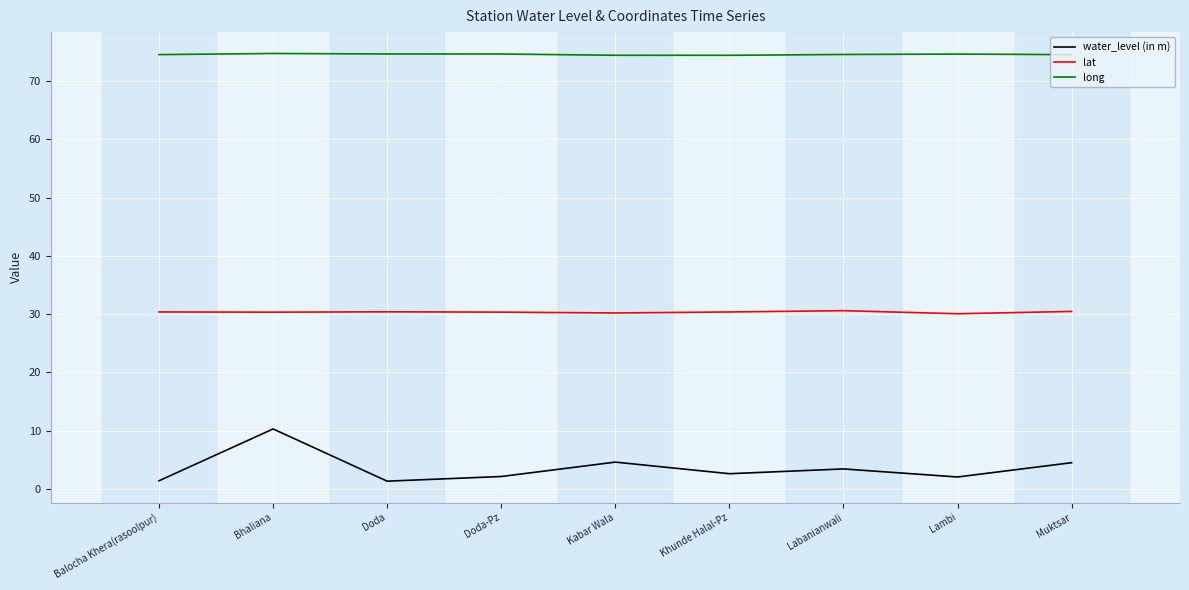

True or false: water_level (in m) and long intersect in this chart.

False